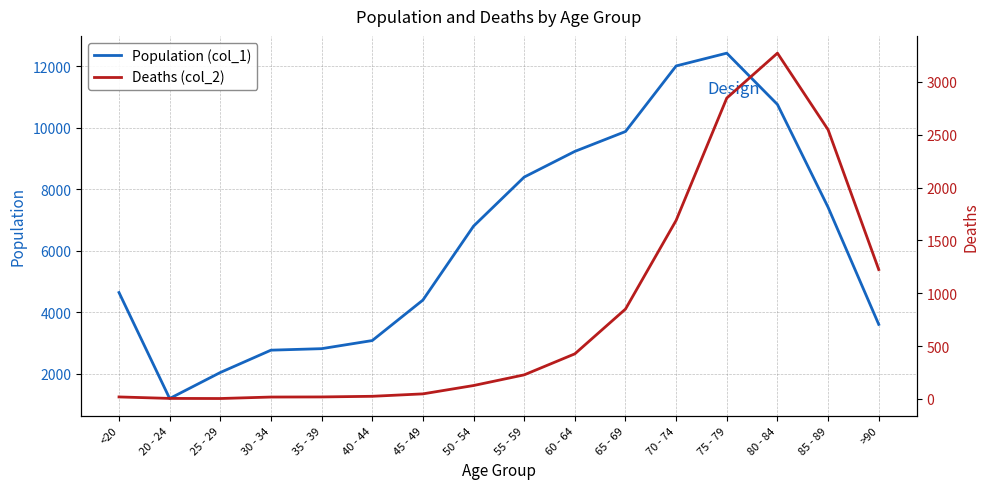

How many data points in Deaths (col_2) are less than 227?

8